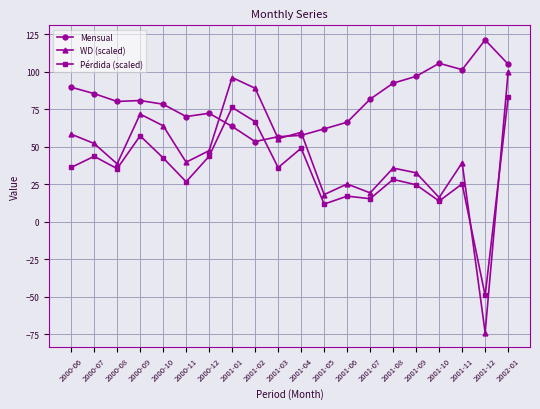

Which series changed the most between 2001-03 and 2001-10?

Mensual